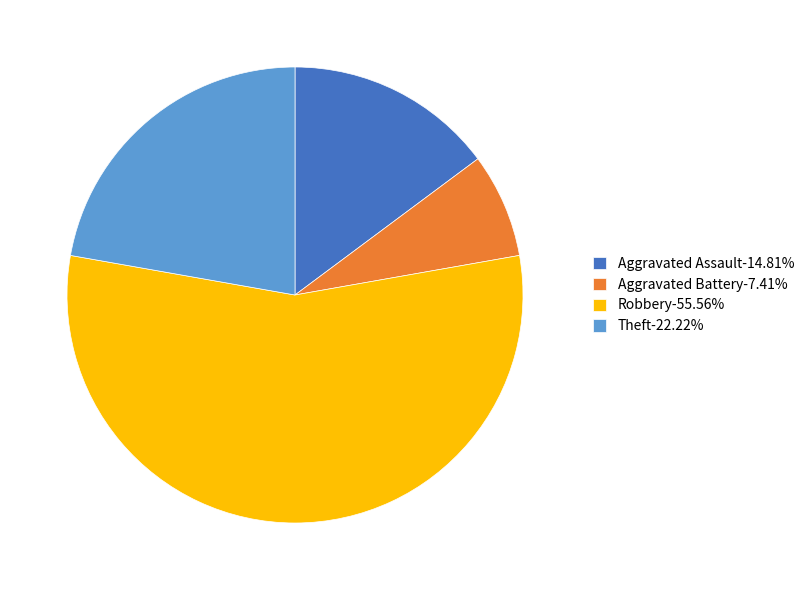

Does any single category account for the majority?

Yes